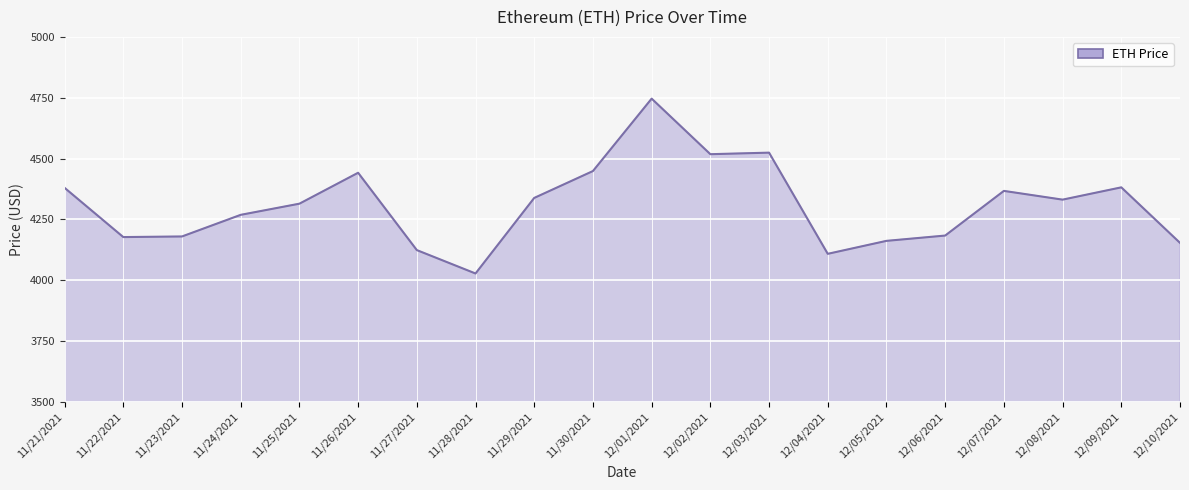

Between 11/25/2021 and 12/01/2021, which is larger?

12/01/2021